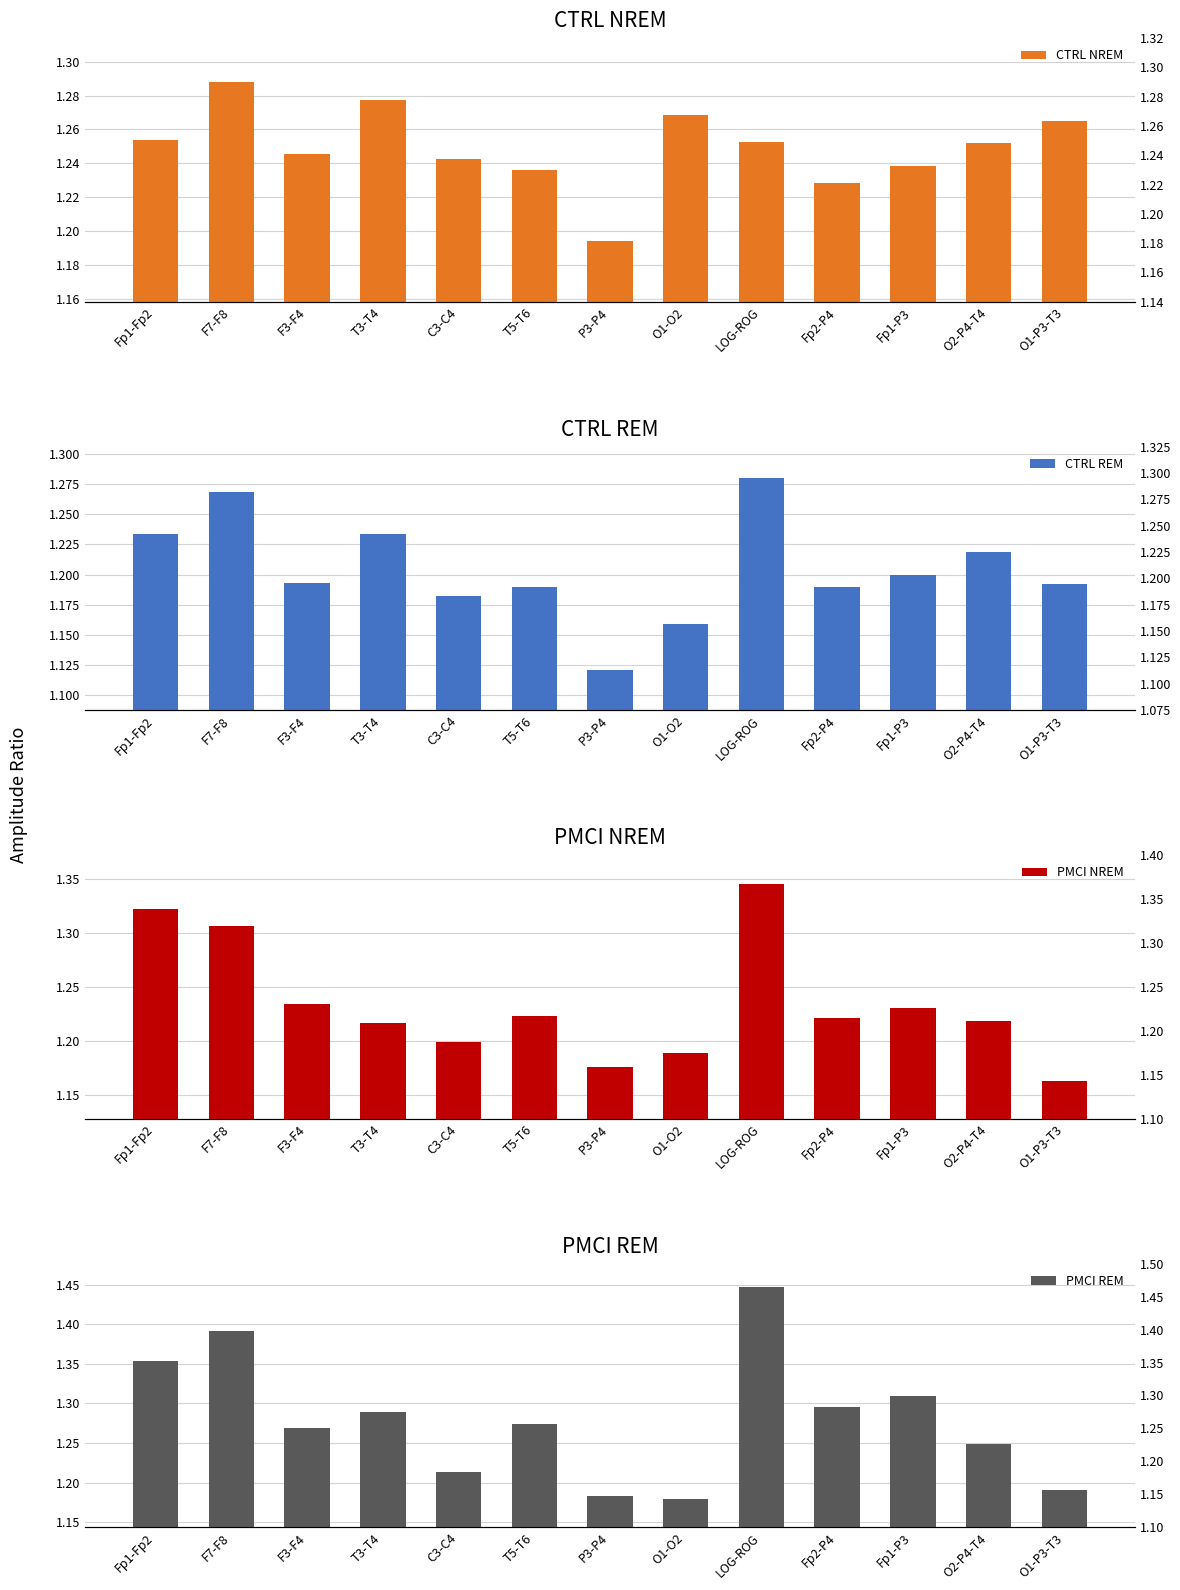

How many series are shown in this chart?

4